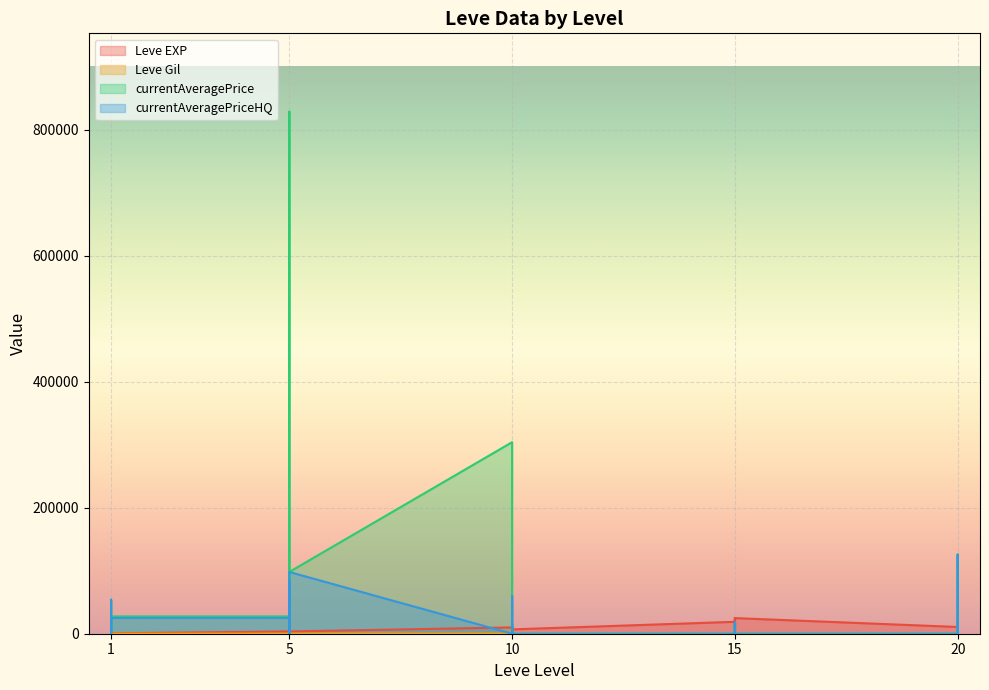

How many intersections are there between currentAveragePrice and currentAveragePriceHQ?

4